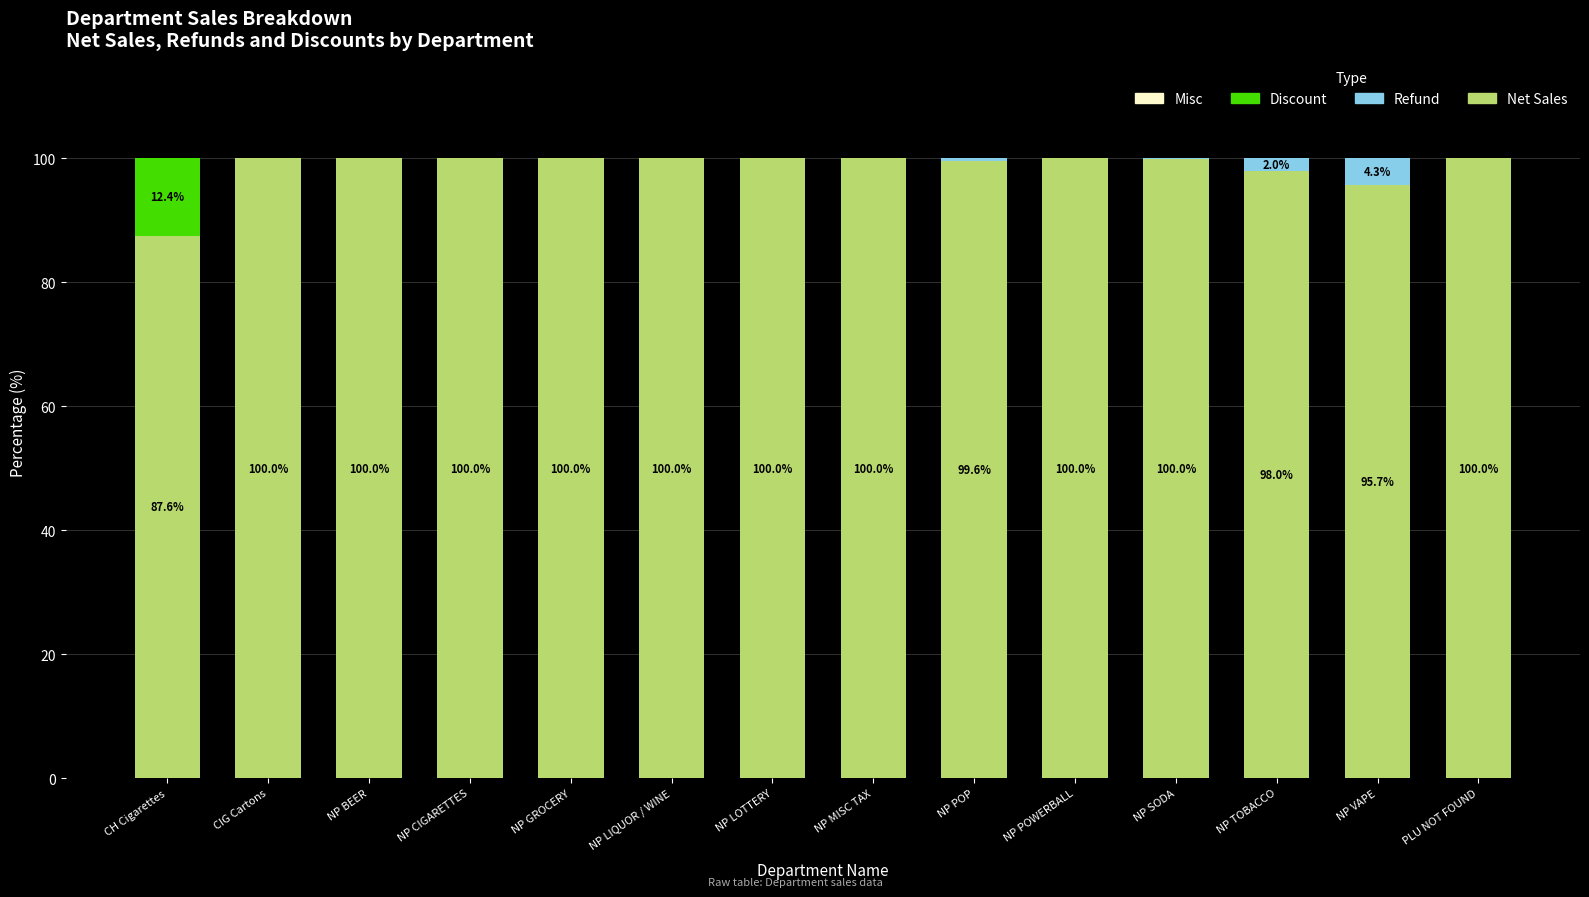

Is it true that Net Sales equals 100.0 at NP LIQUOR / WINE?

True